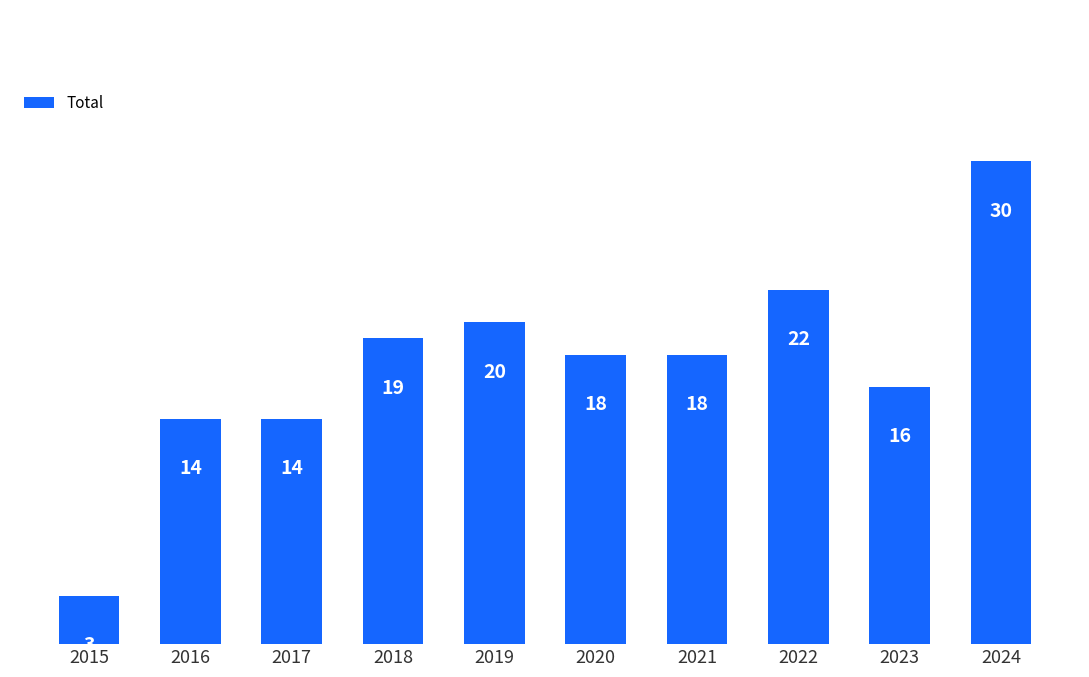

Read the value at 2021.

18